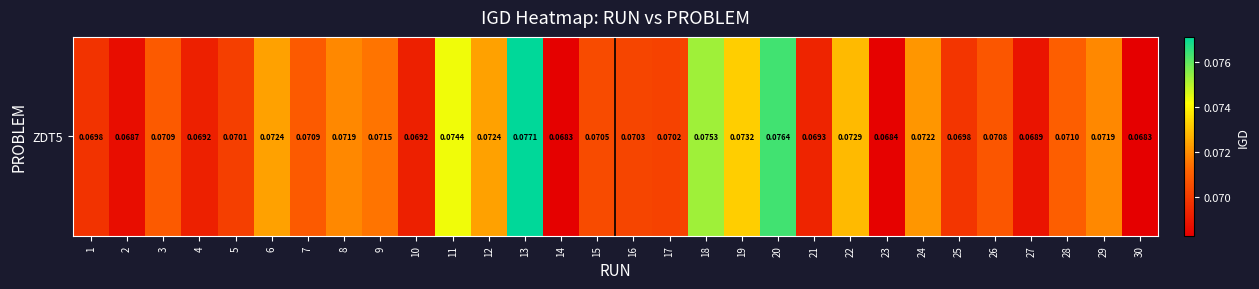

At which label is the value closest to 0?

30